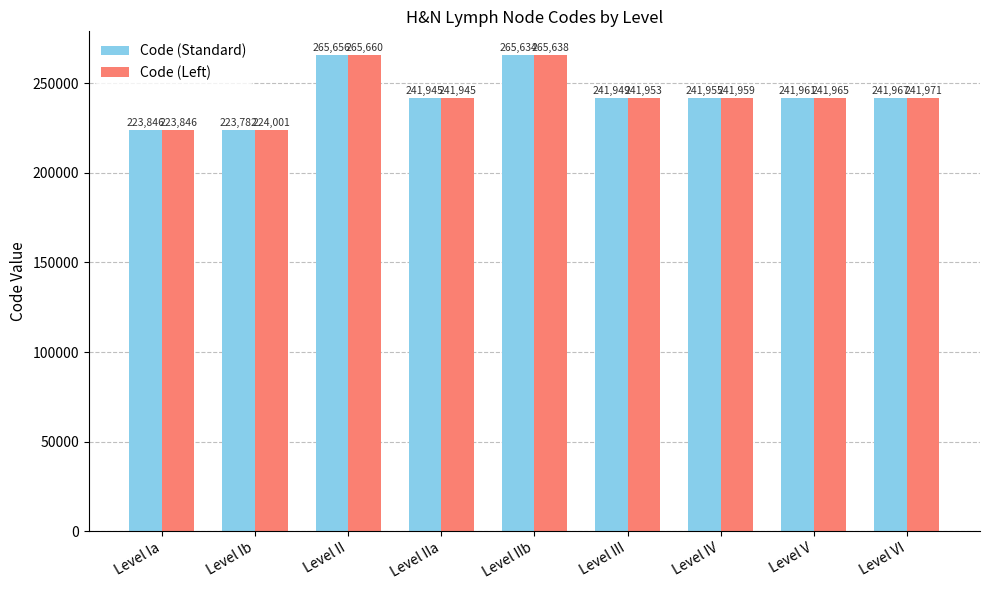

The value of Code (Left) at Level IIa is 165904. True or false?

False